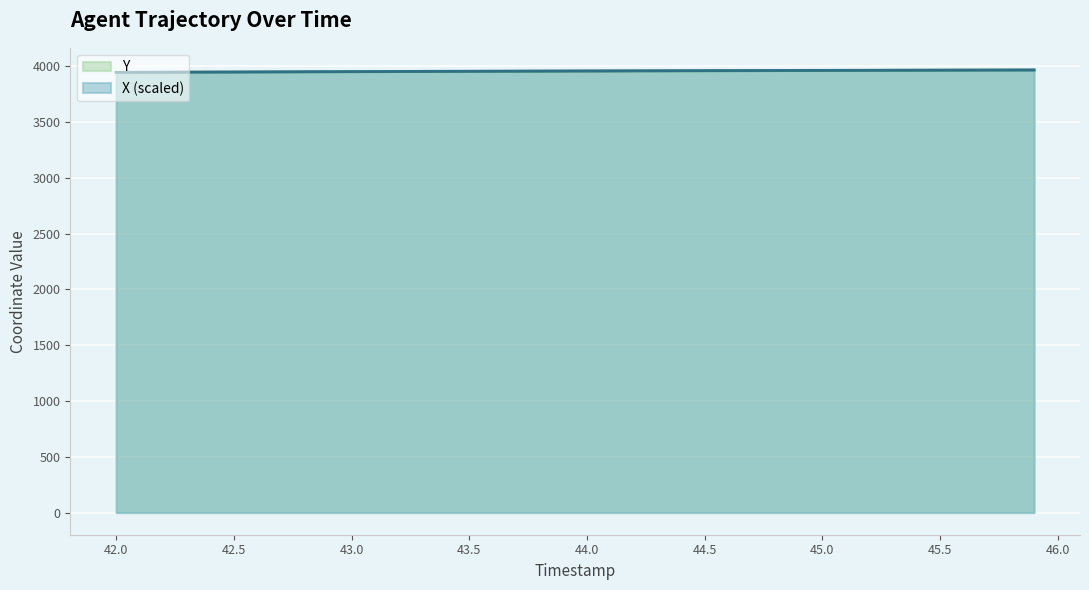

What is the difference between the maximum and second lowest values in the Y series?

21.0